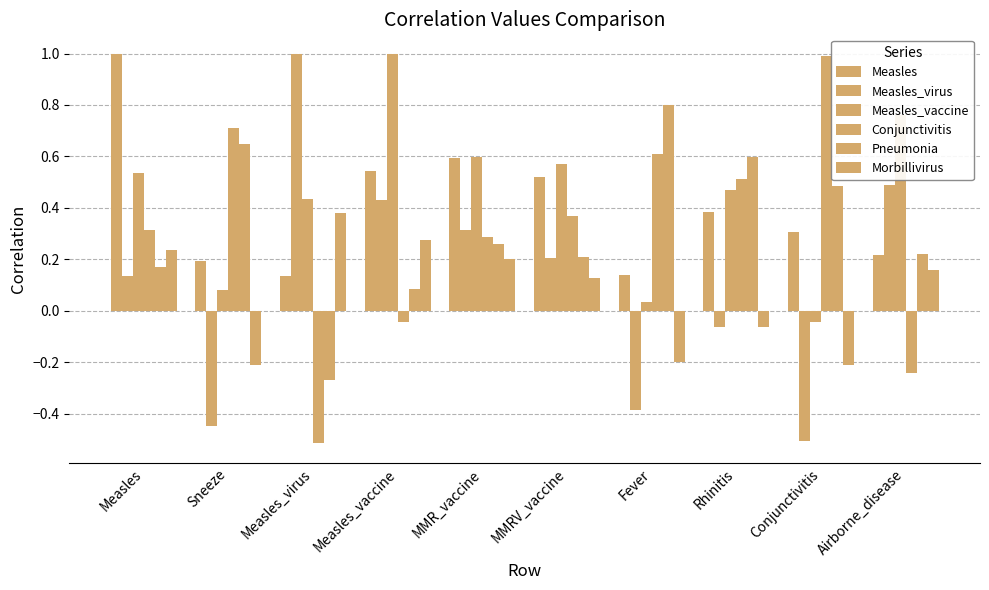

How many values in Morbillivirus are below zero?

4